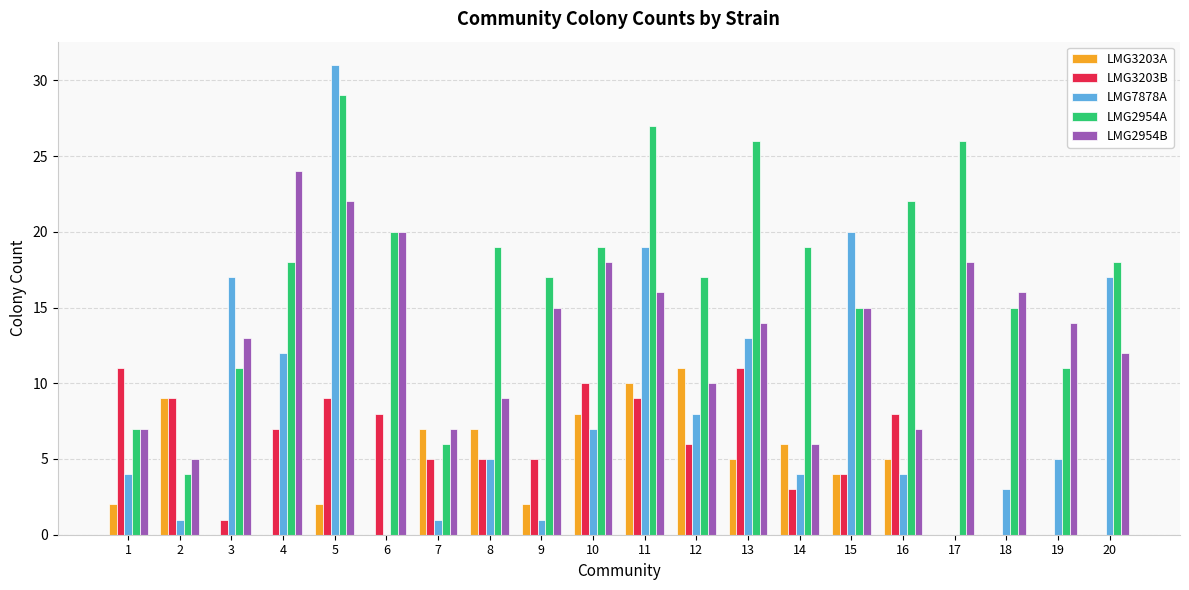

What are all the series names shown in the legend?

LMG3203A, LMG3203B, LMG7878A, LMG2954A, LMG2954B